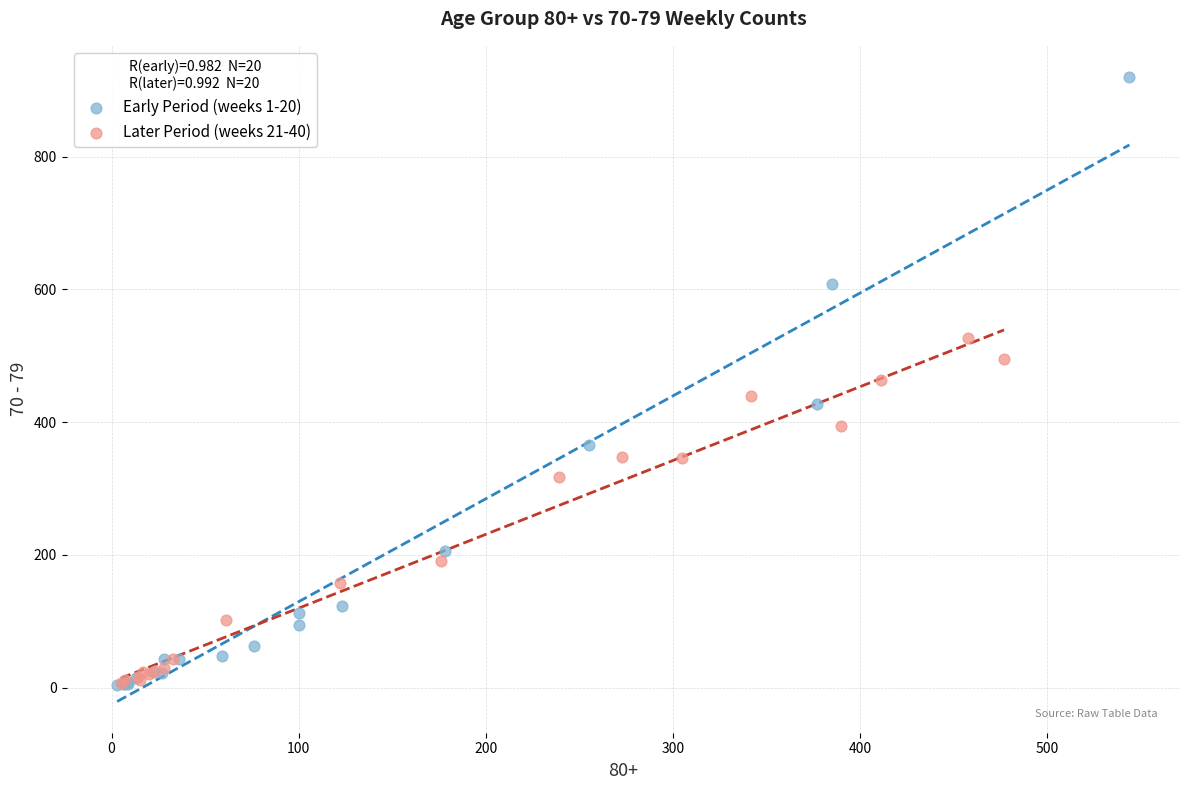

Which series has the largest Y range (max minus min)?

Early Period (weeks 1-20)